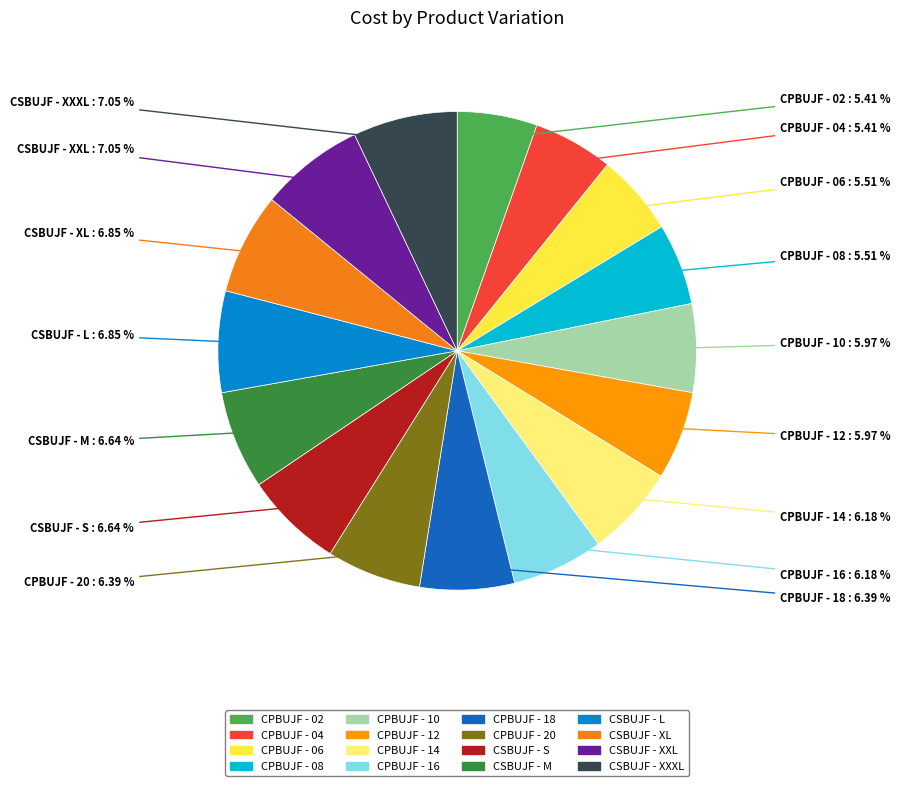

Is it true that CPBUJF - 20 is 19% of the pie?

False